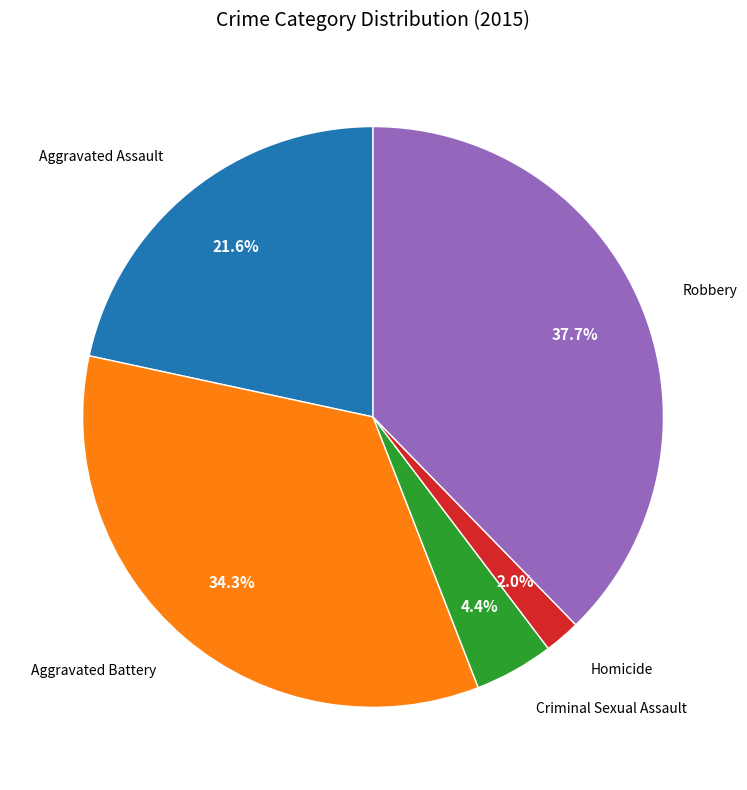

Does any single category account for the majority?

No